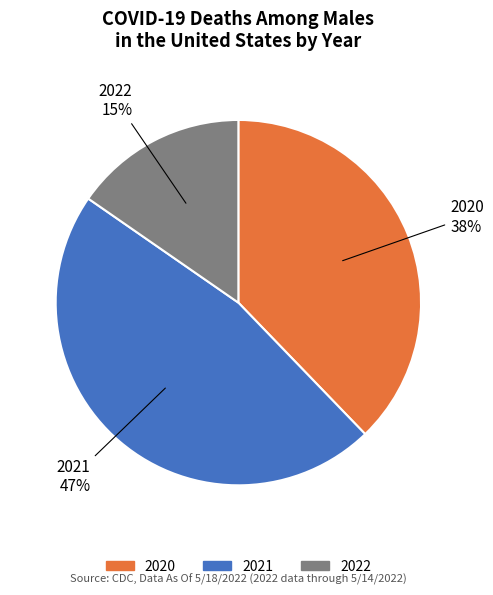

Do 2020 and 2021 together represent more than half of the pie?

Yes